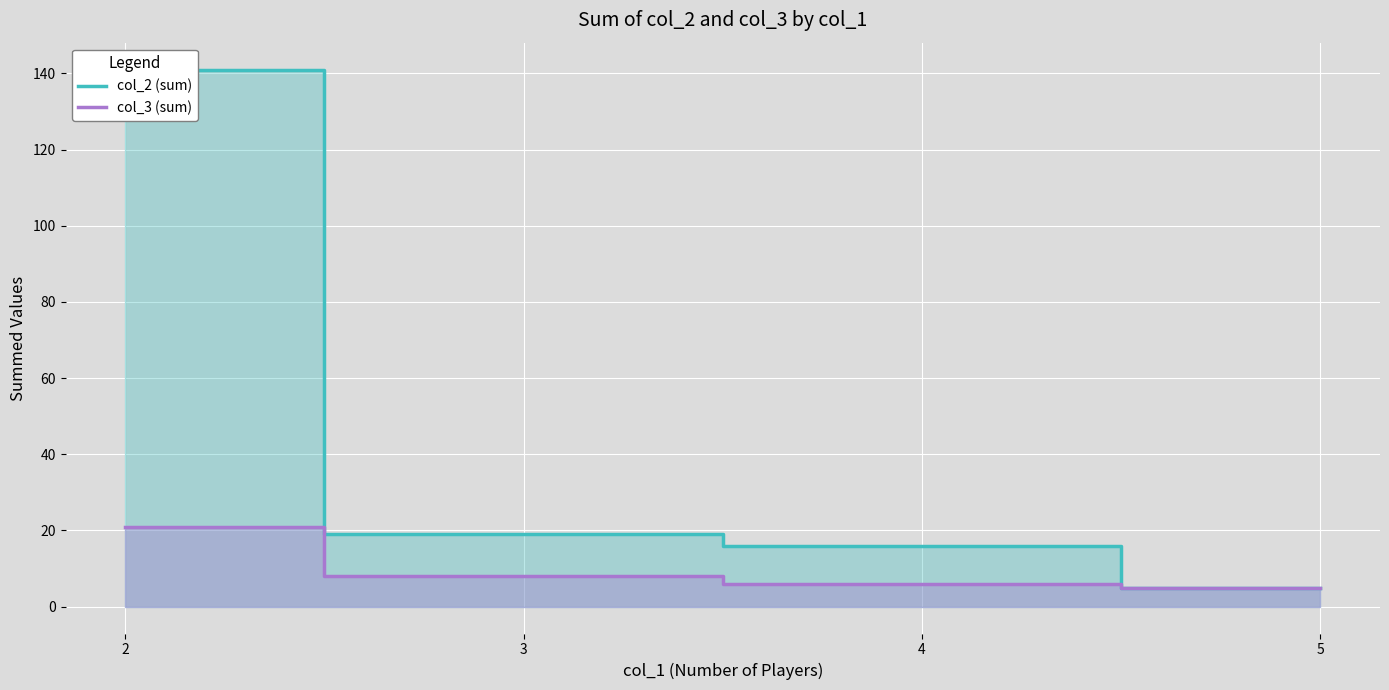

Between 5 and 3, which is larger?

3